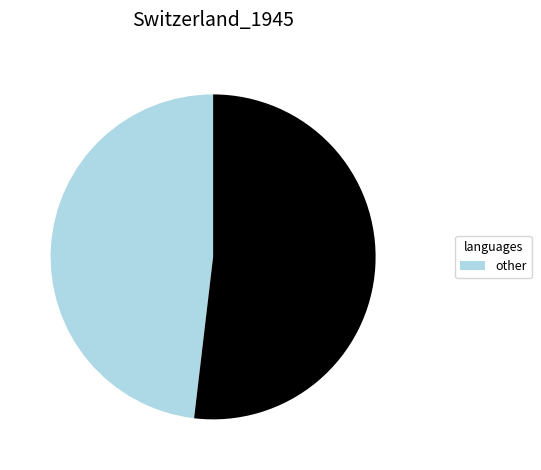

Is there any slice that represents more than half of the pie?

Yes